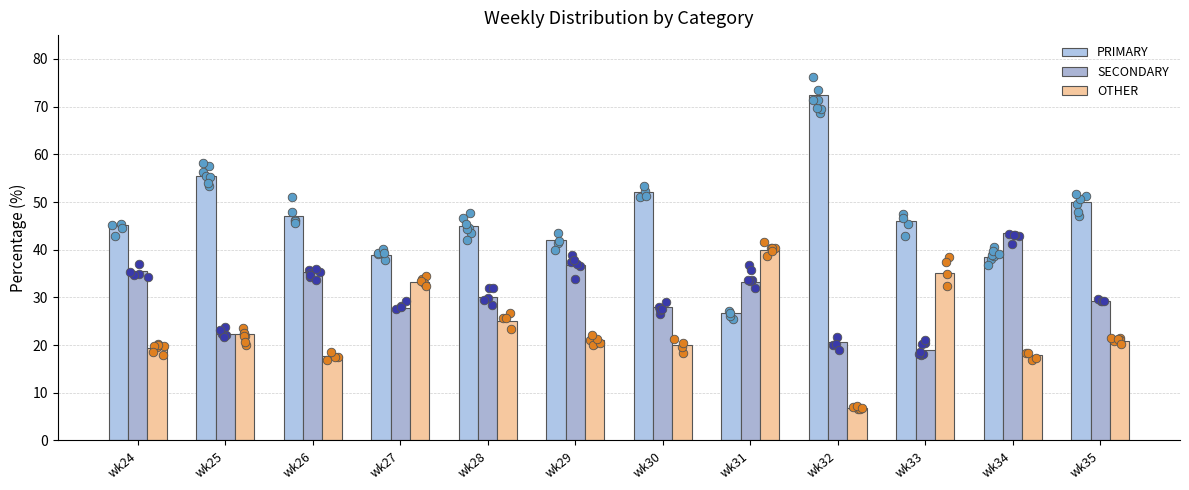

At which category is the sum across all series the highest?

wk24